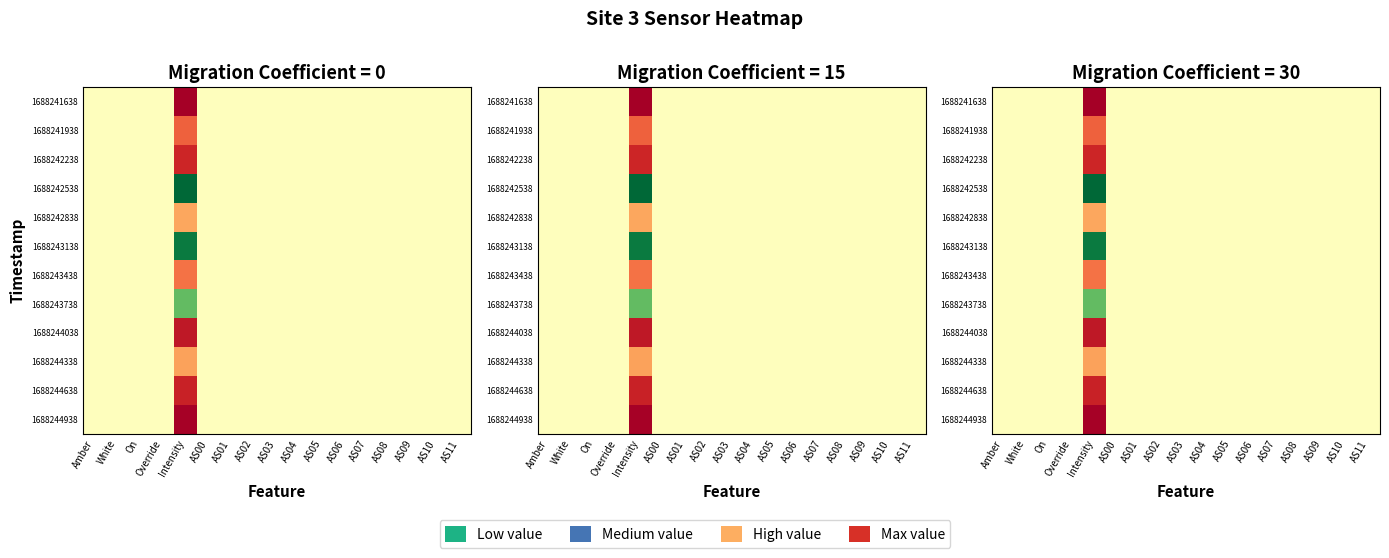

What is the total value across all series at AS00?

6.0